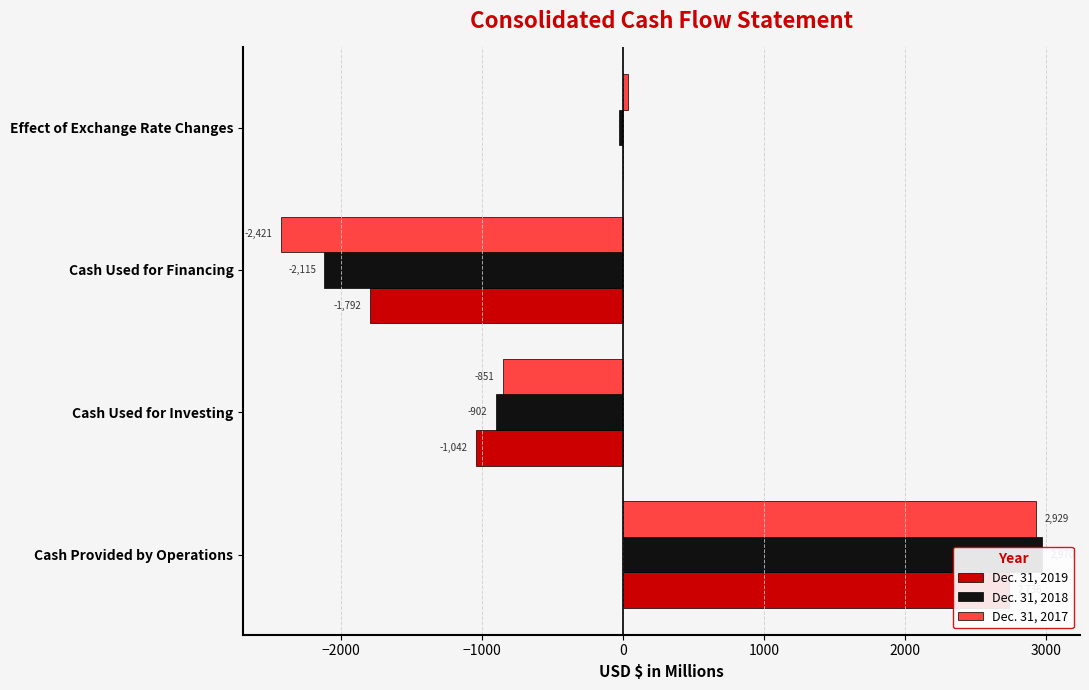

What are all the series names shown in the legend?

Dec. 31, 2019, Dec. 31, 2018, Dec. 31, 2017